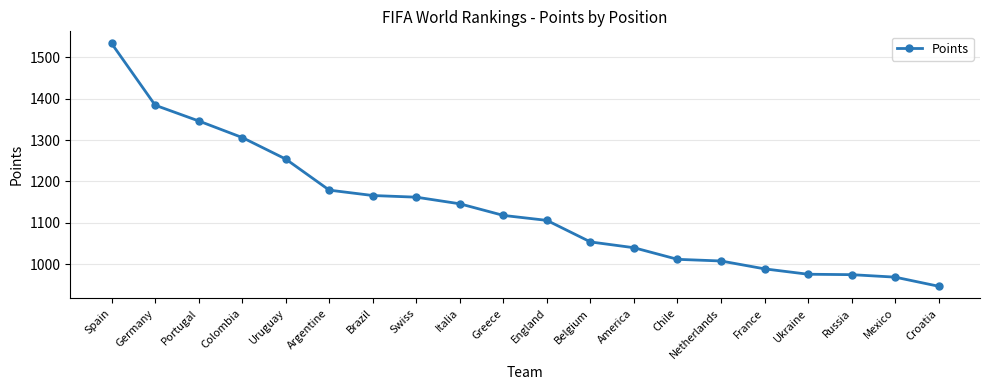

Approximately how many times larger is the value at Uruguay compared to Spain?

0.8